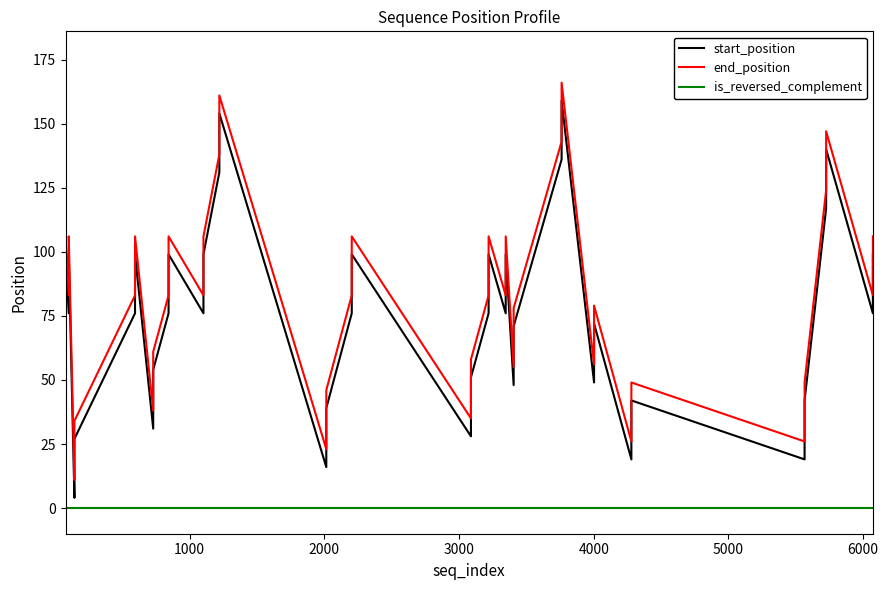

What is the difference between the maximum and minimum values in the end_position series?

155